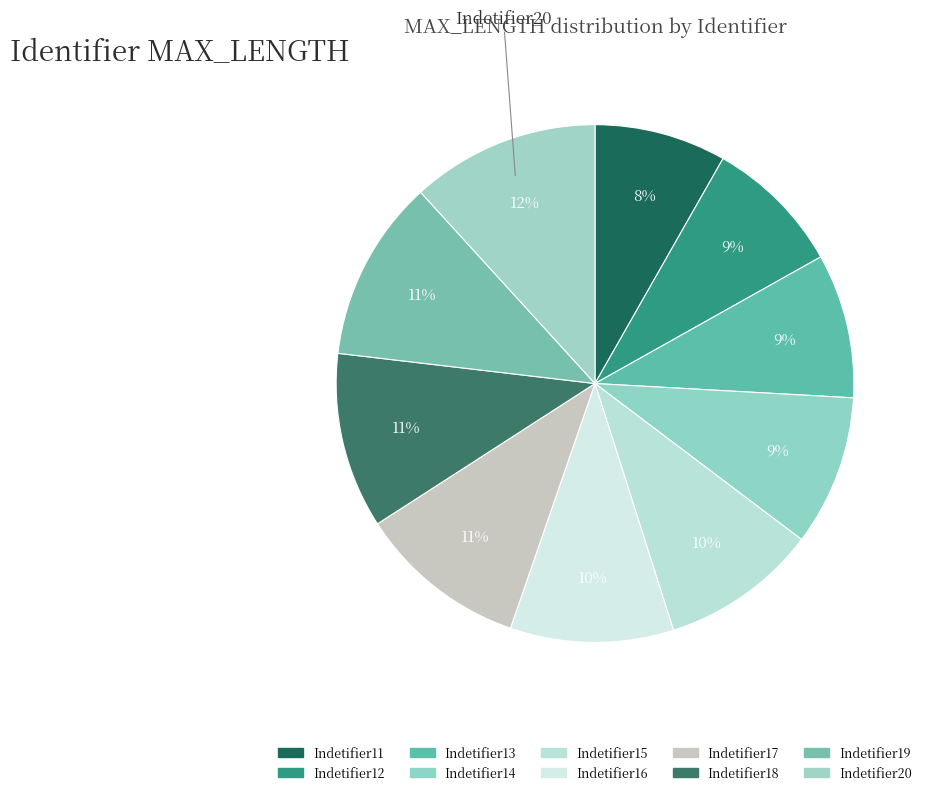

What percentage do Indetifier20 and Indetifier12 together represent?

20.4%